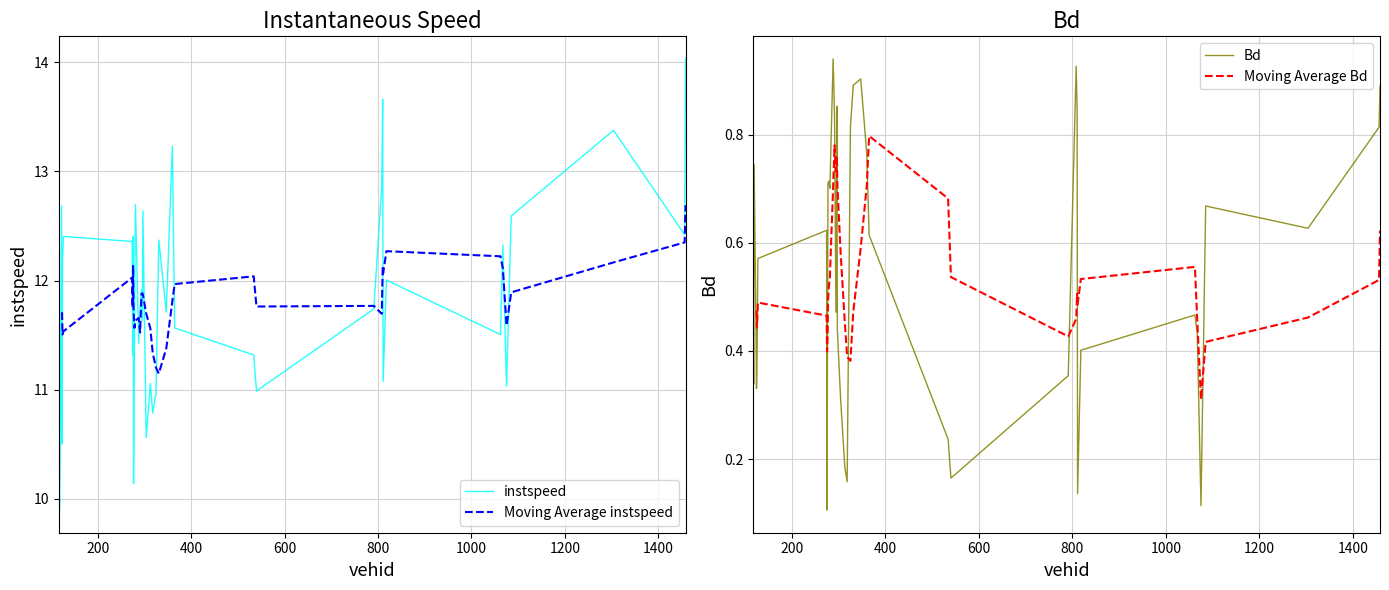

What is the lowest value of the instspeed series?

9.9